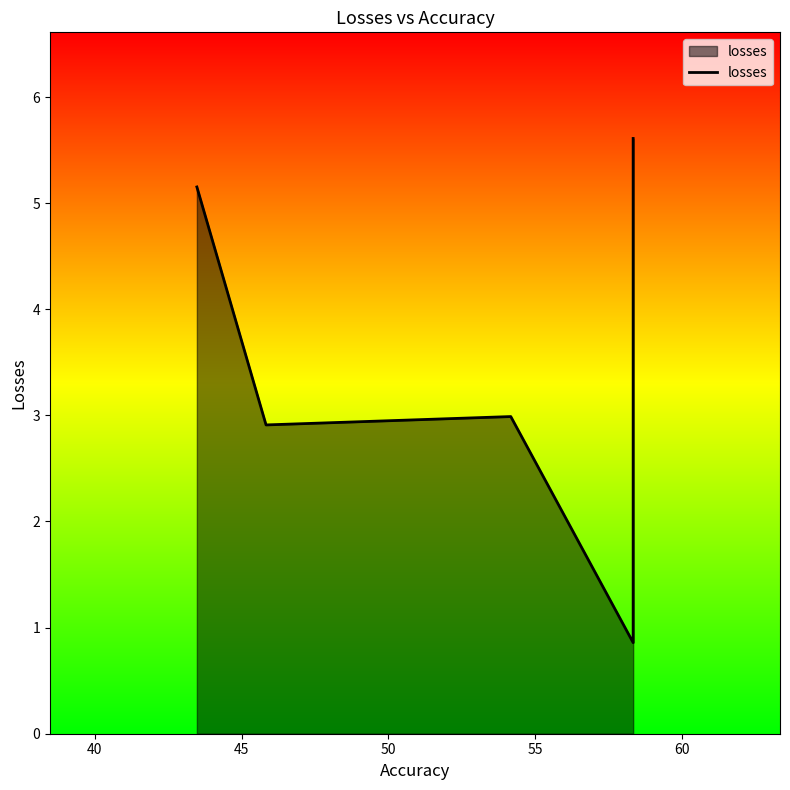

Reading right to left, transcribe all the data shown in this chart.

5.6	0.9	3.0	2.9	5.2